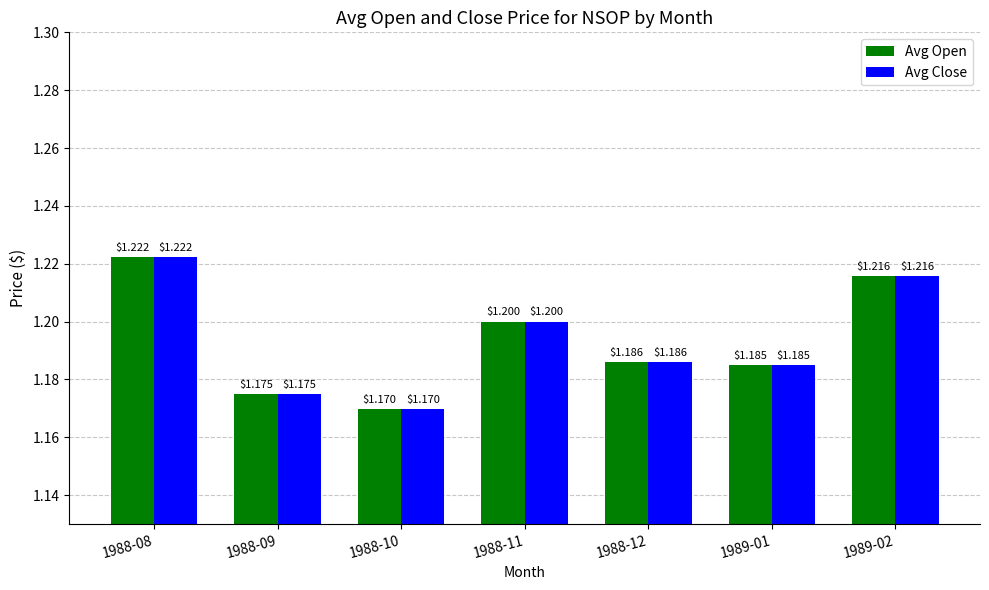

What are all the series names shown in the legend?

Avg Open, Avg Close